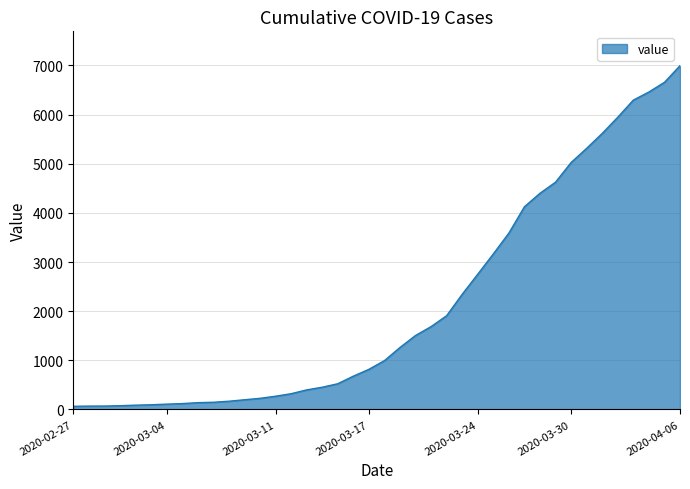

What is the difference between the maximum and minimum values?

6931